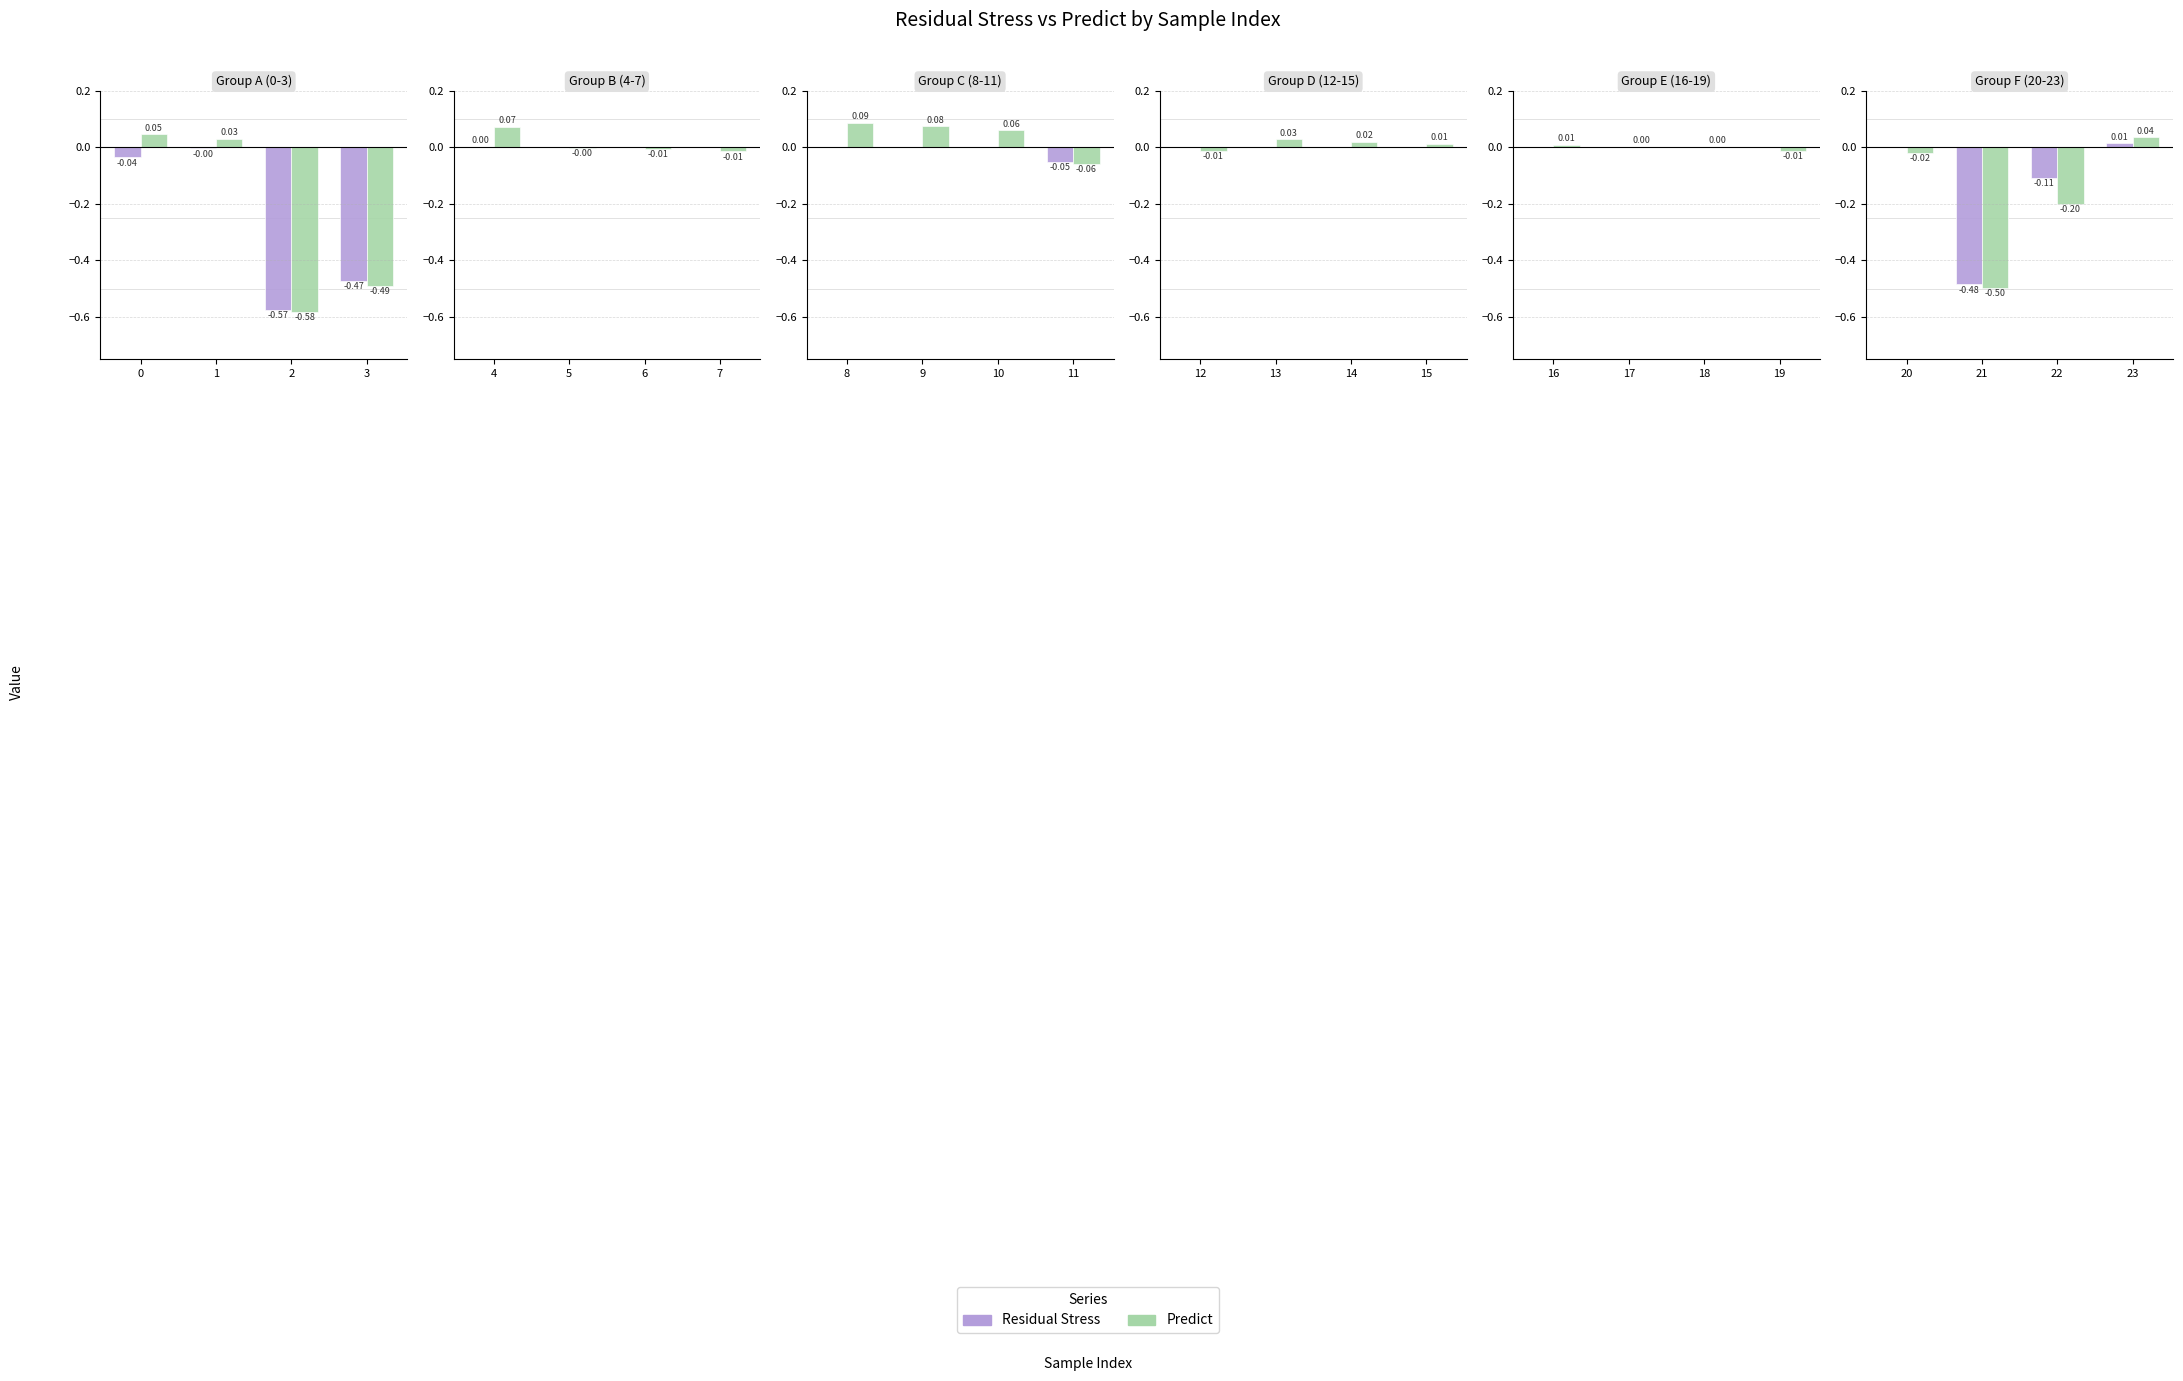

Which series has the largest range (max minus min)?

Predict